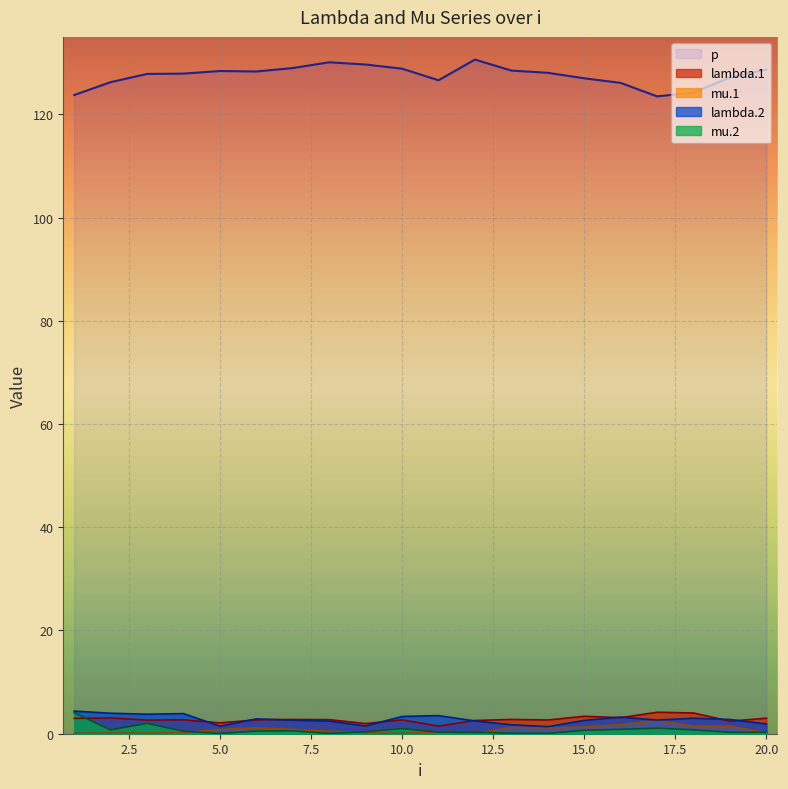

Between 15 and 14, which is larger?

15